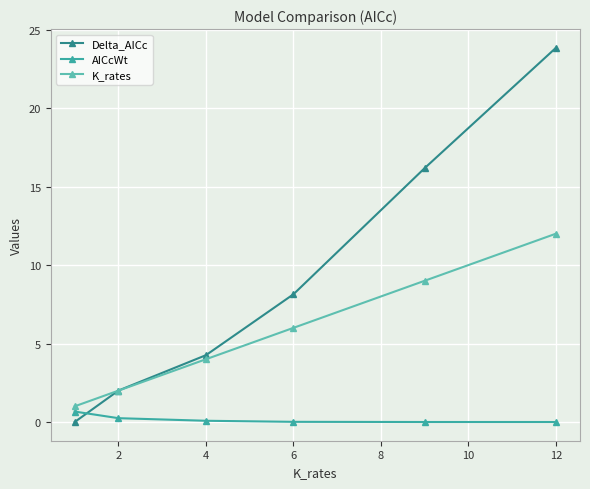

After their last crossing, which series has the higher values: Delta_AICc or AICcWt?

Delta_AICc